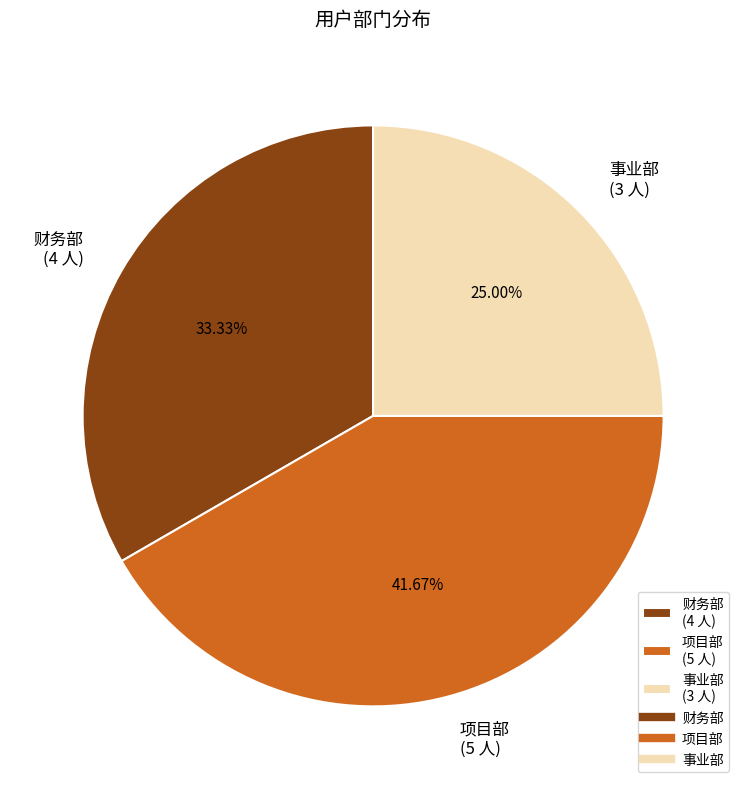

What portion of the pie excludes 事业部?

75.0%